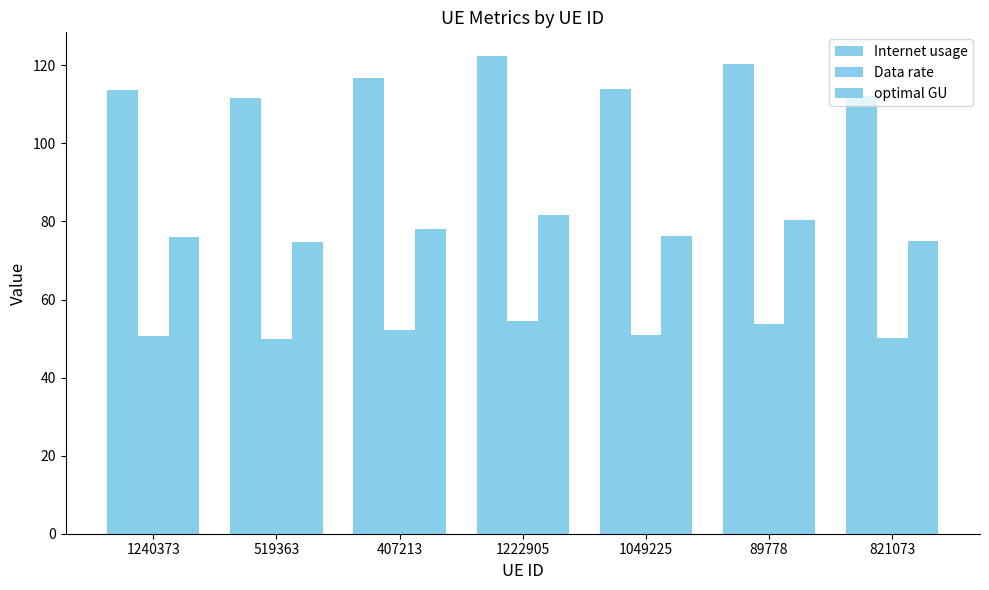

What is the label of the 5th bar from the left?

1049225